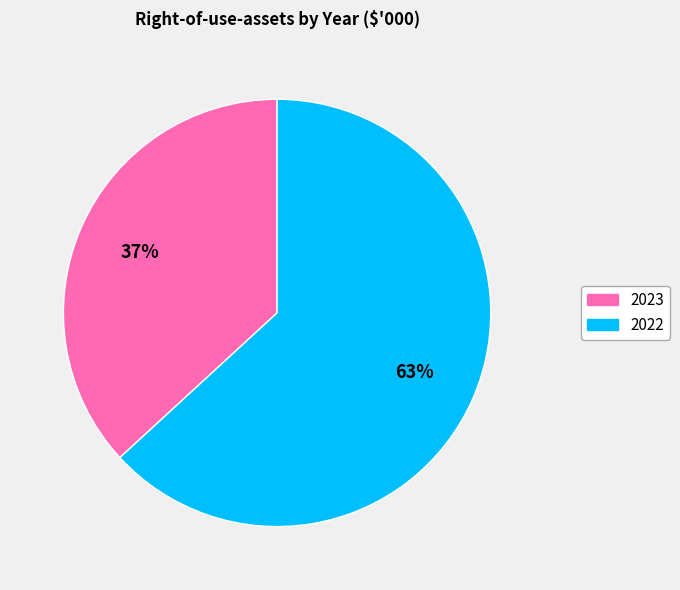

Is 2022 the majority of the pie?

Yes